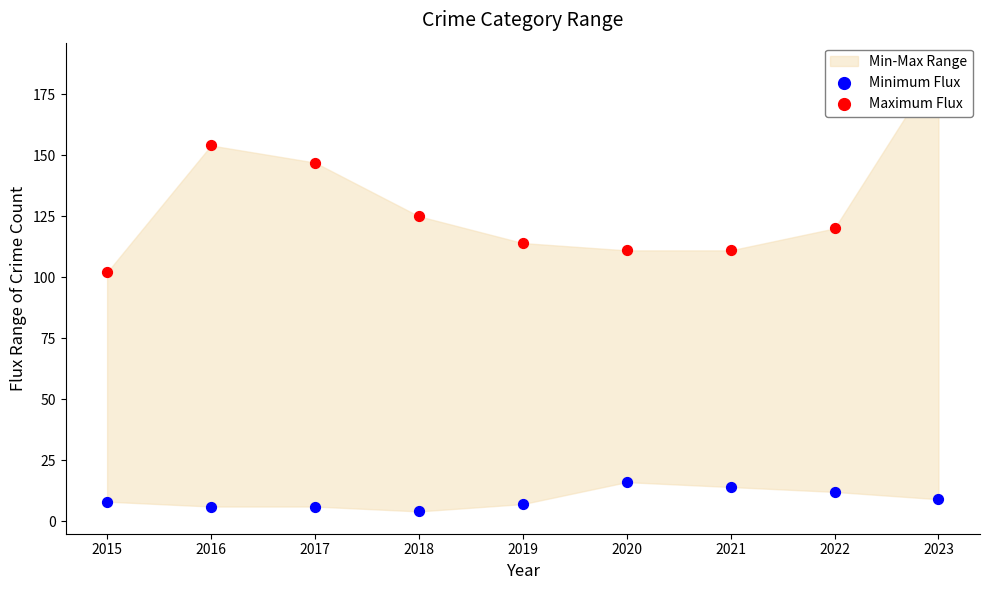

Which series has the largest total across all categories?

Maximum Flux